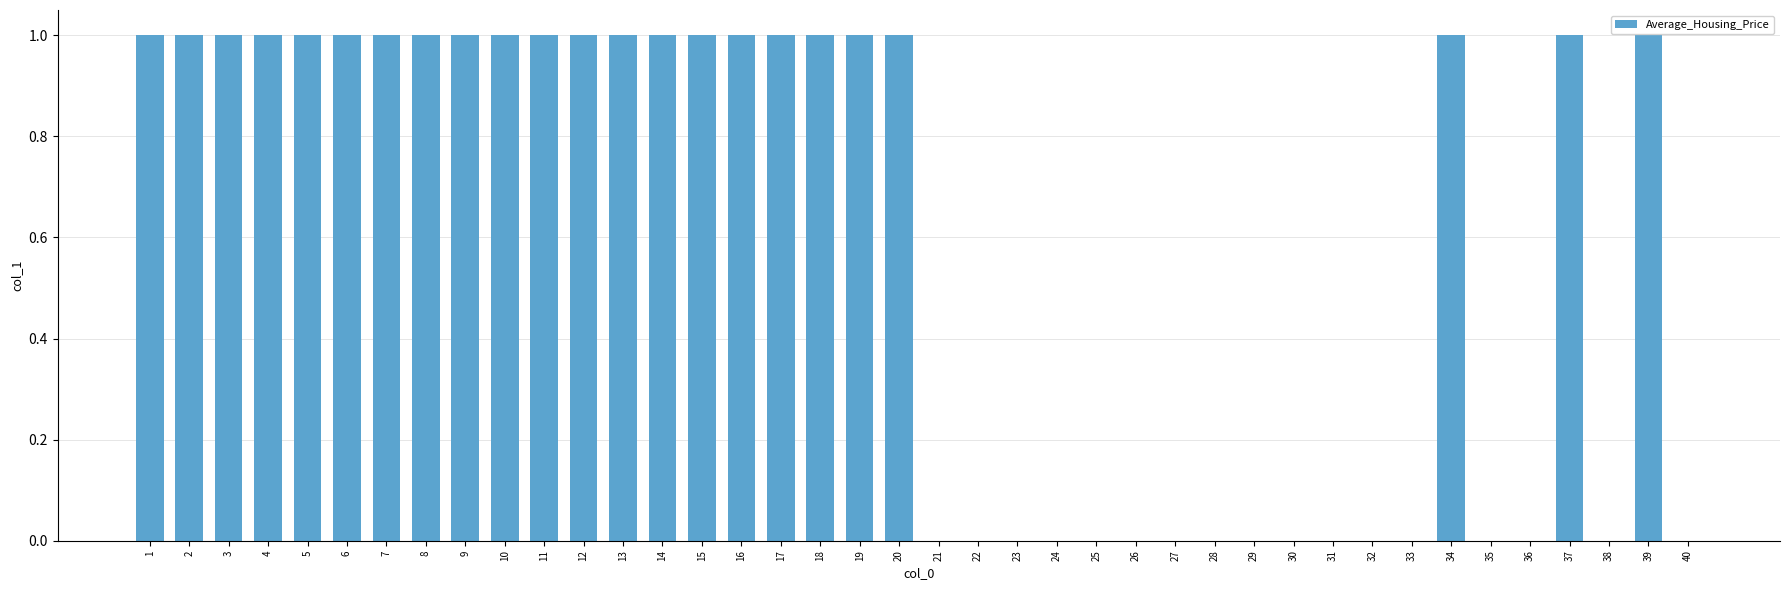

What is the maximum value shown in the chart?

1